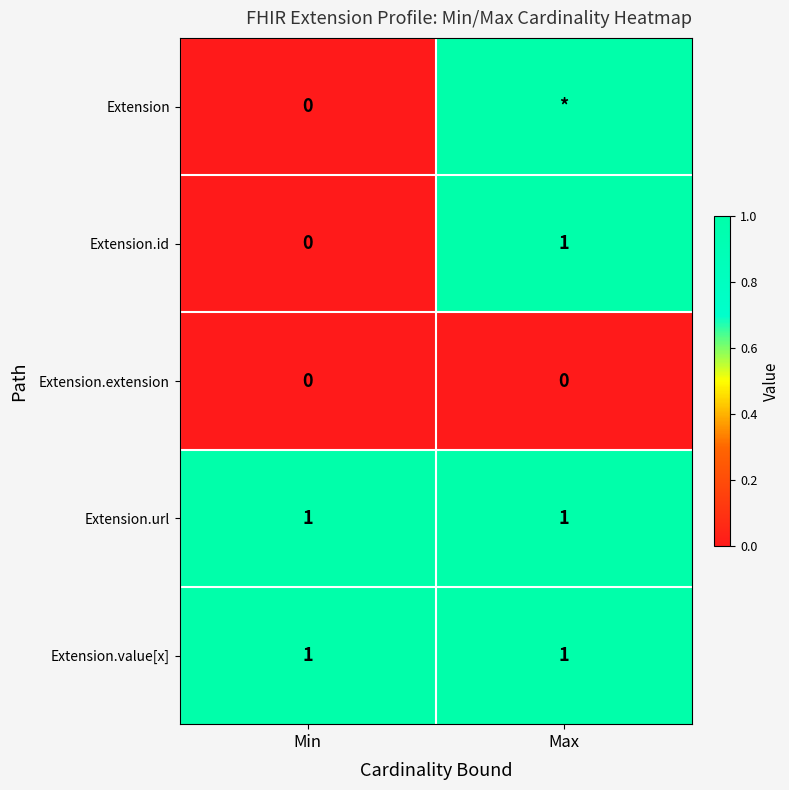

Which label corresponds to the smallest value in the chart?

Min